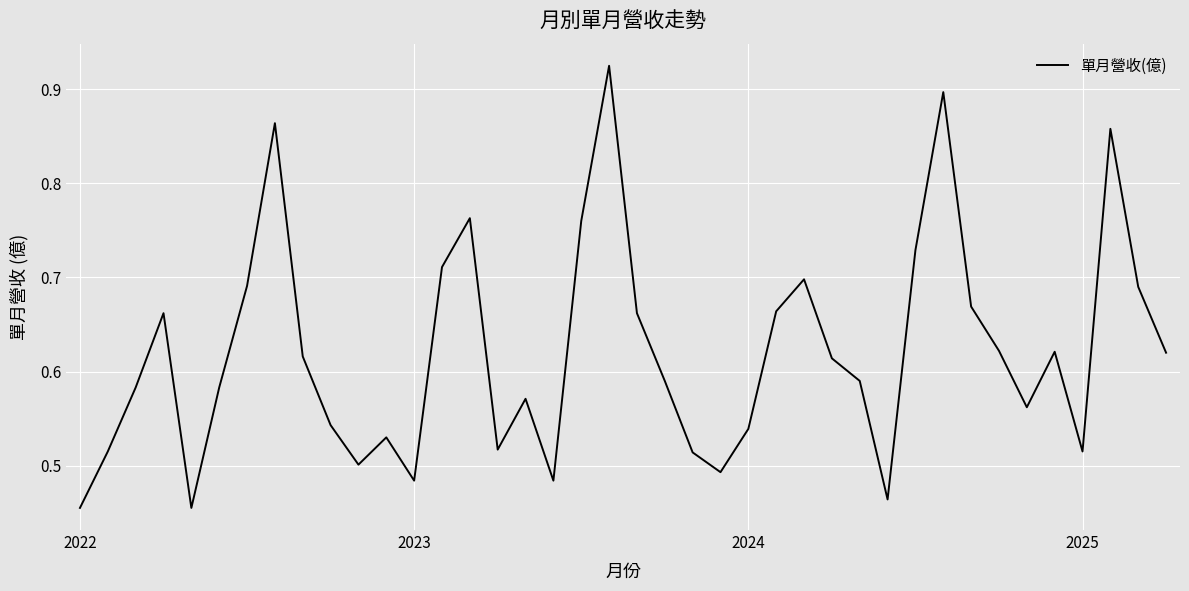

How many lines are shown in the chart?

1